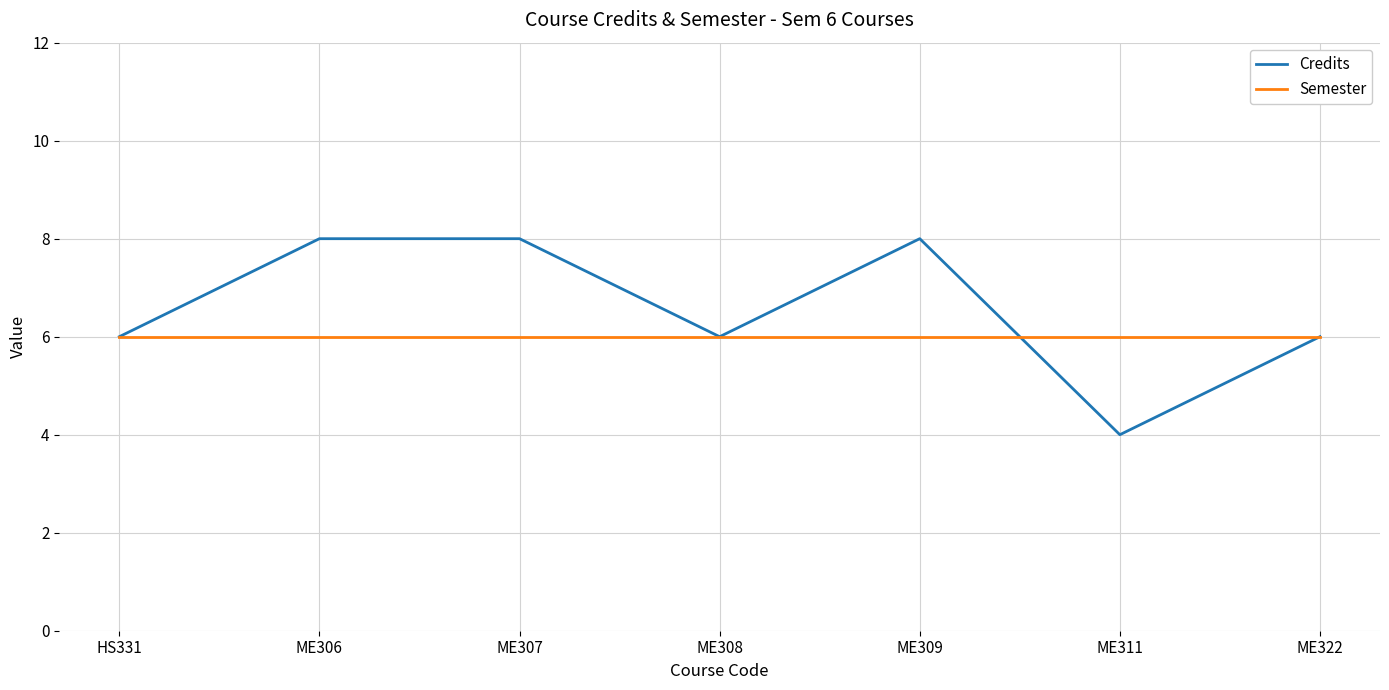

Is the value of Semester at ME308 greater than the value of Credits at ME307?

No